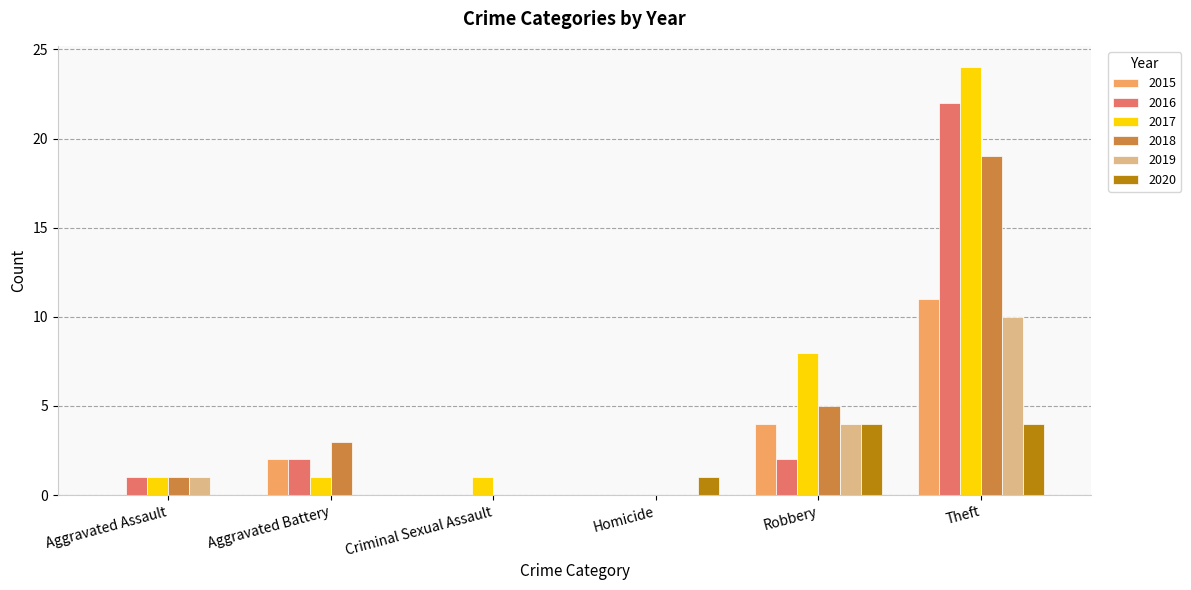

What is the approximate value of 2018 at Robbery?

5